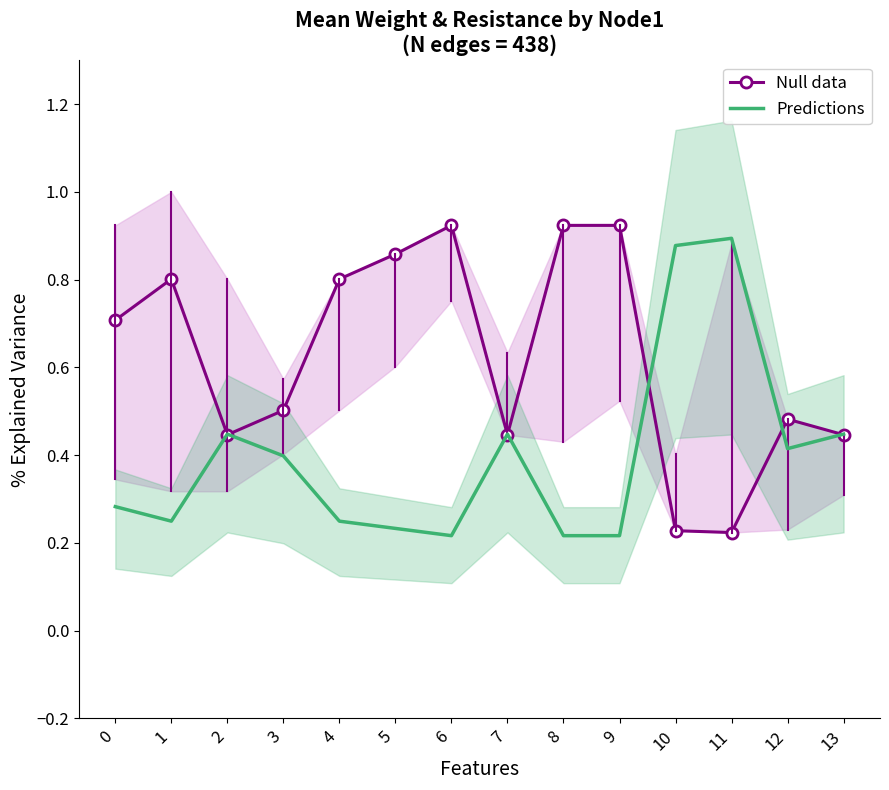

What is the sum of the Null data values at 12 and 10?

0.7